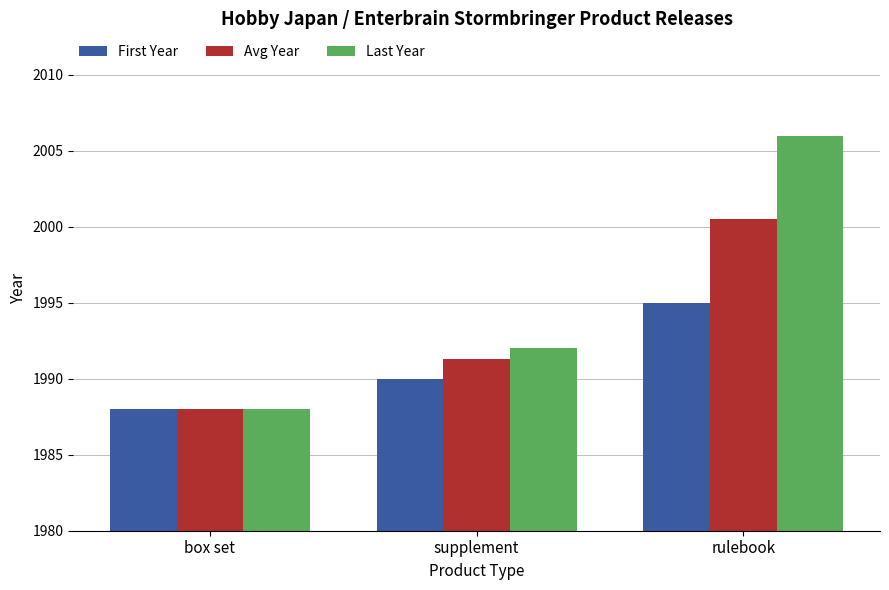

What is the sum of all Last Year values?

5986.0